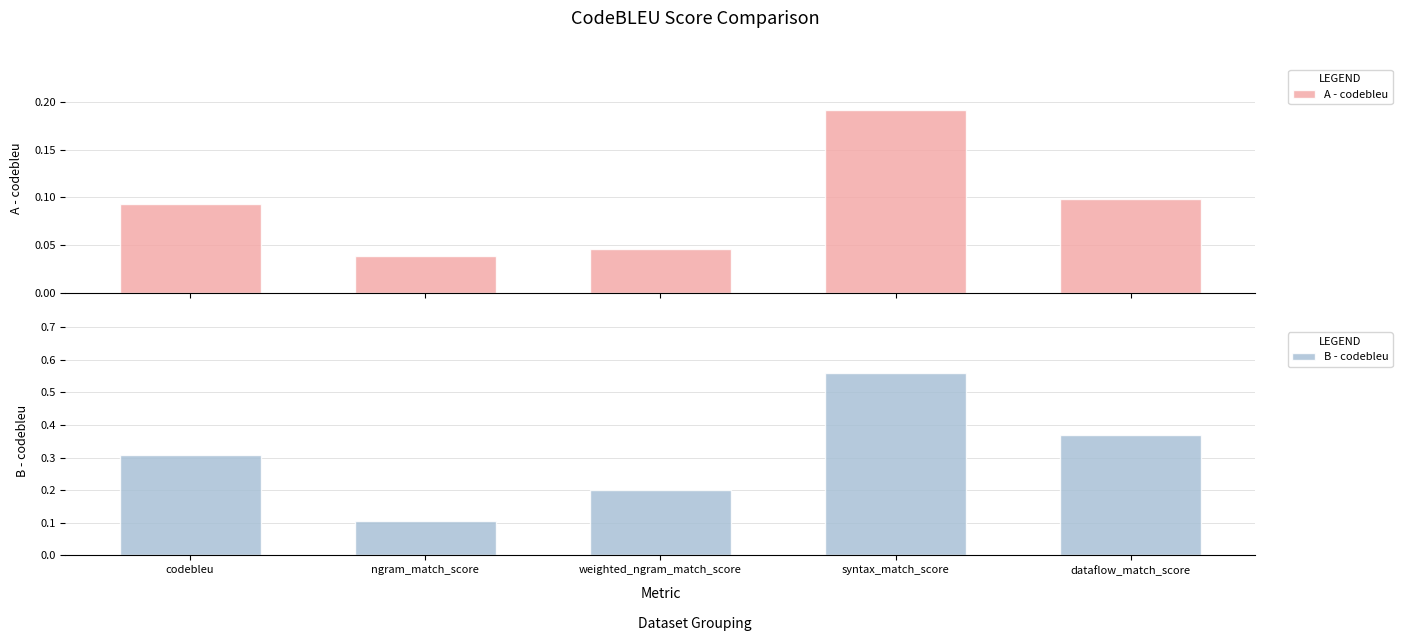

What is the total value across all series at codebleu?

0.4